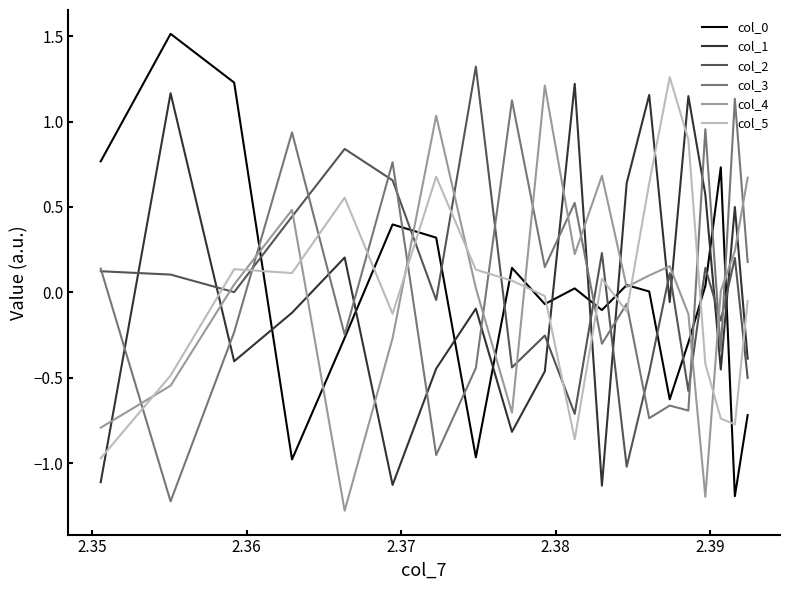

How many interior local valleys does the col_4 series have?

5